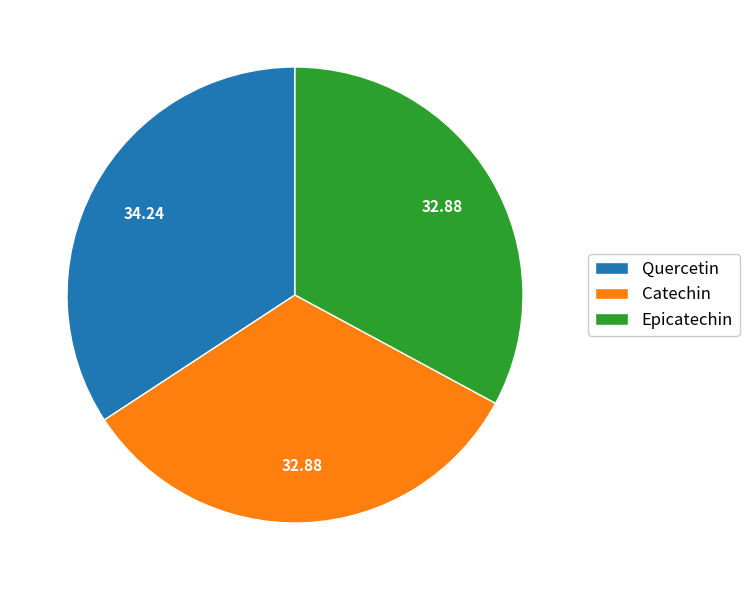

Is it true that Catechin is 33% of the pie?

True